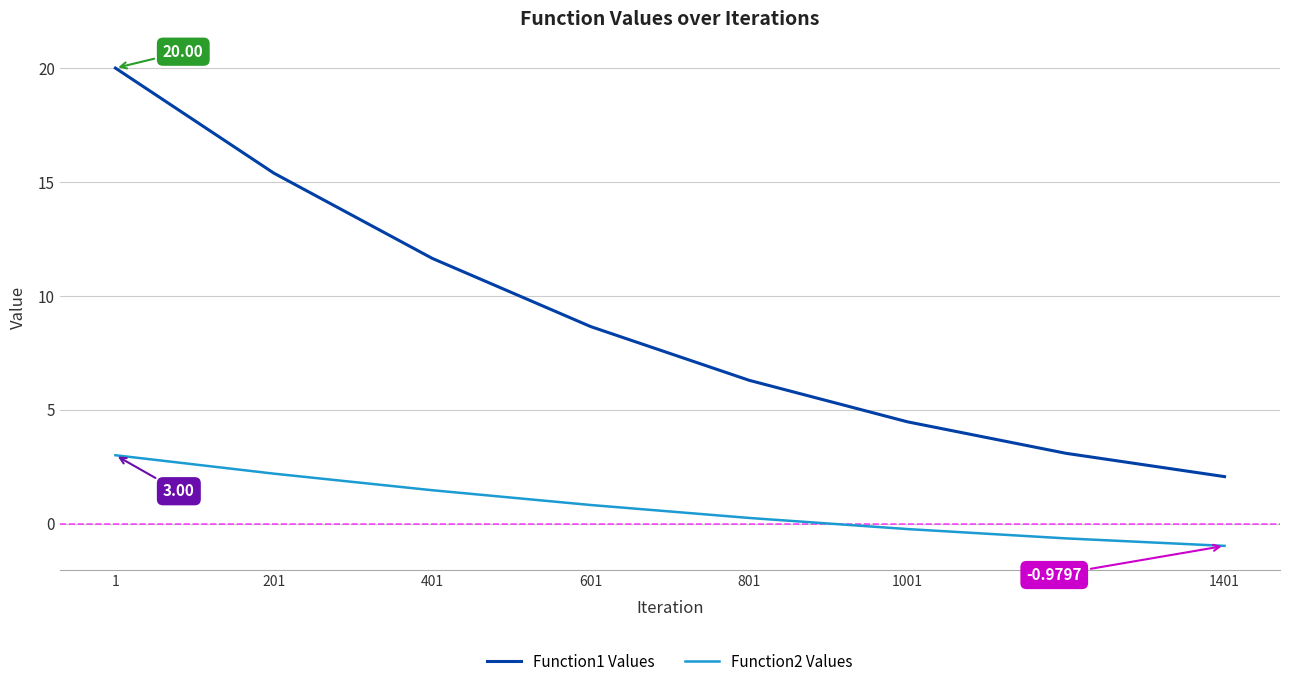

The Function1 Values series shows 6.3 at 801. True or false?

True